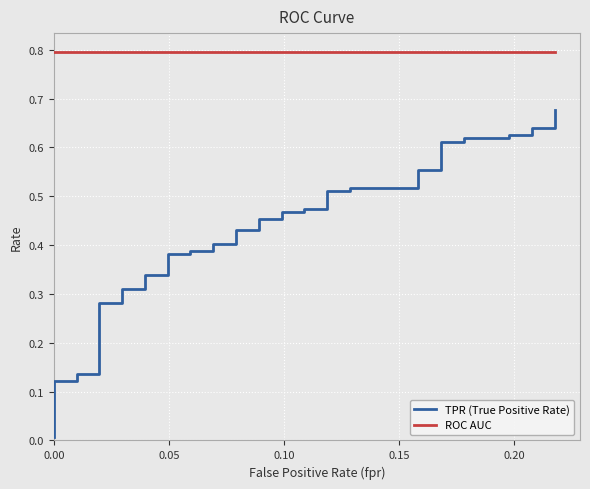

What is the lowest value of the ROC AUC series?

0.8